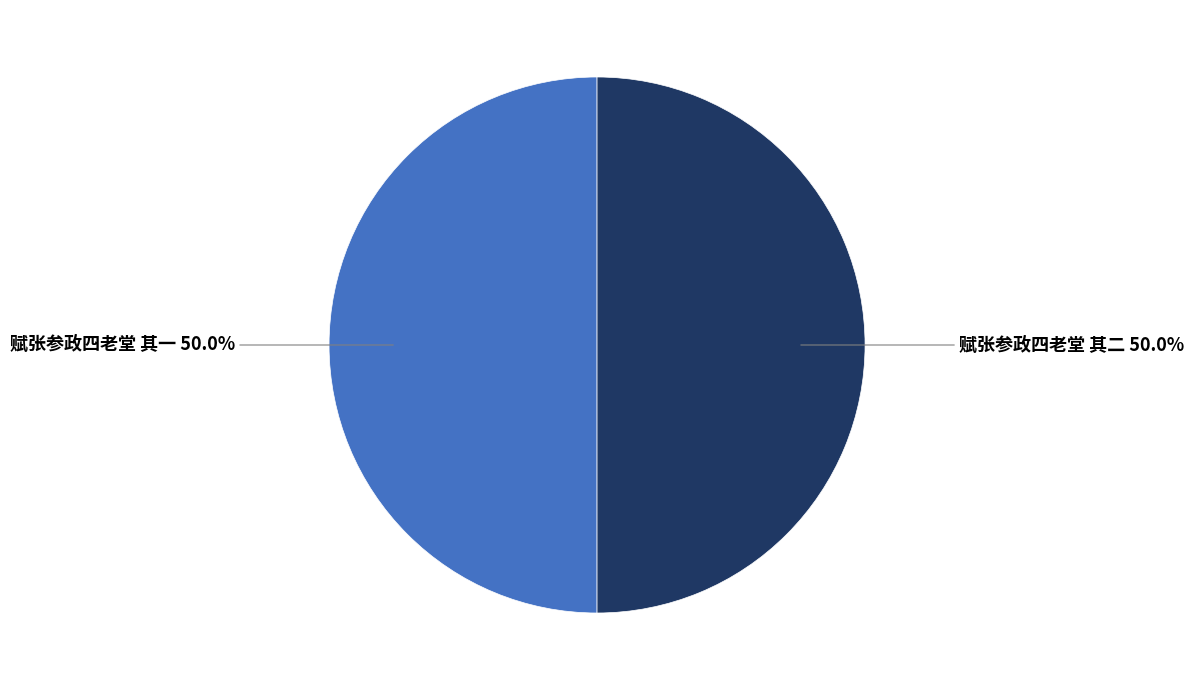

Which category has the biggest portion of the pie?

赋张参政四老堂 其二